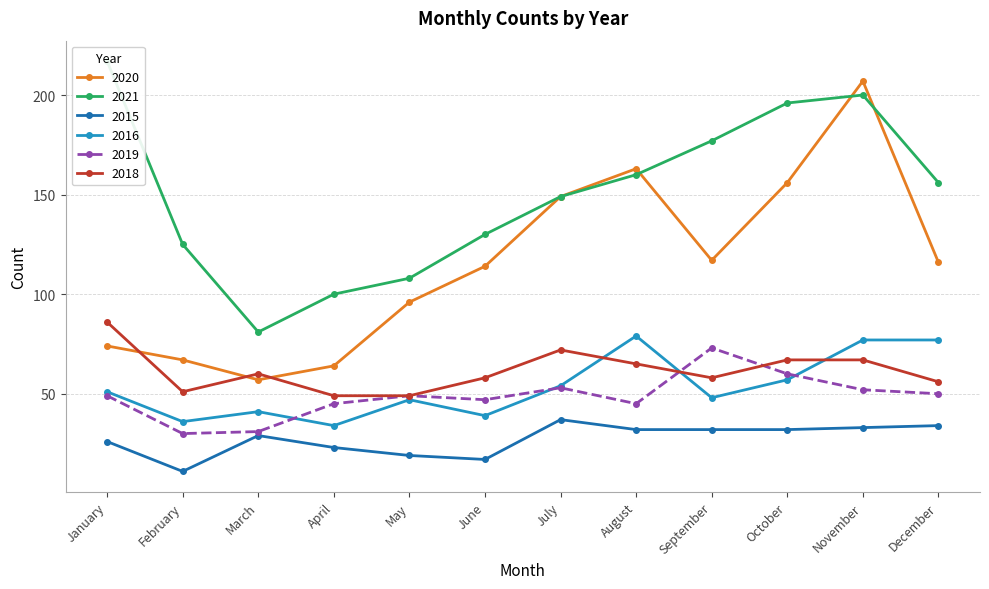

What is the sum of the 2020 values at October and September?

273